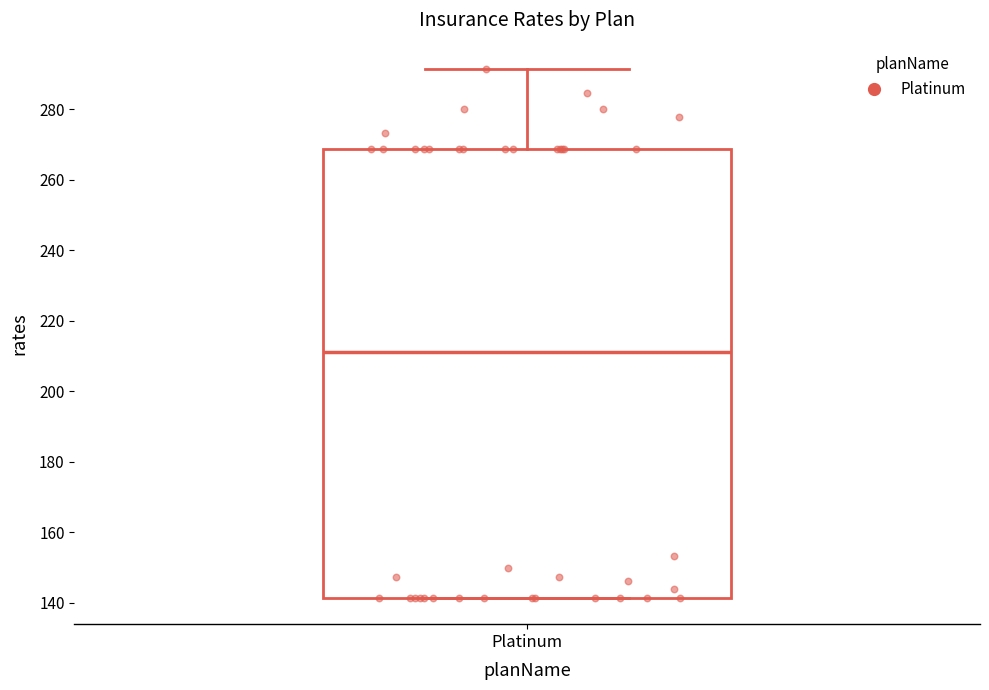

Where does the median line of the box for Platinum sit on the y-axis? The values are not printed on the chart, so give them approximately, as read against the axis.

210